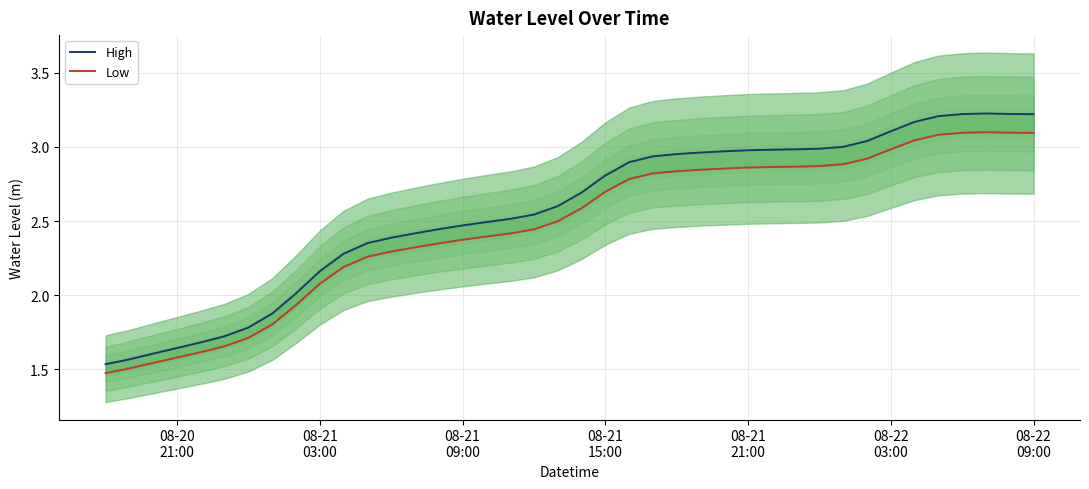

What are all the series names shown in the legend?

High, Low